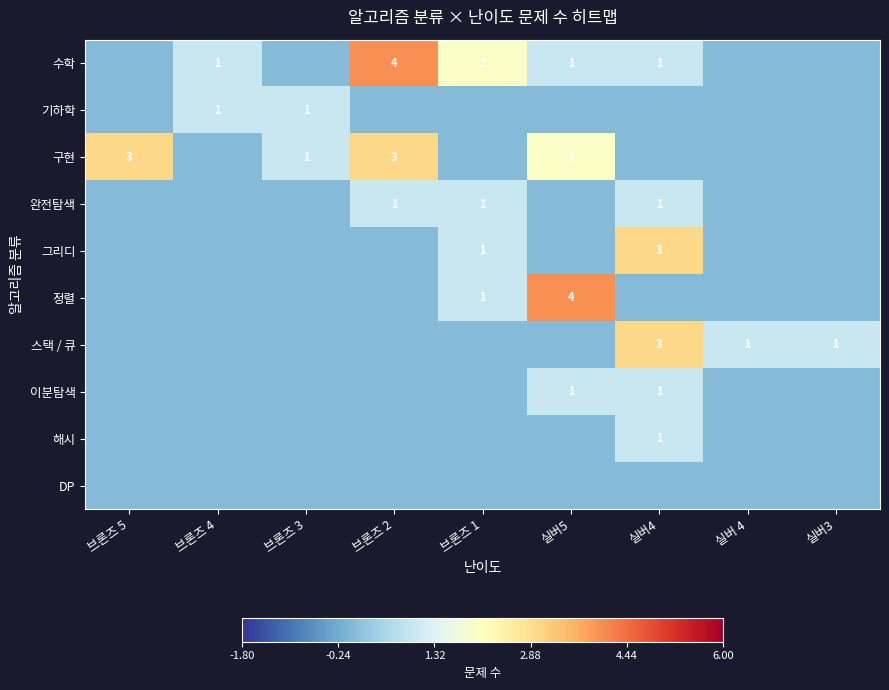

Count the number of data series in this chart.

10